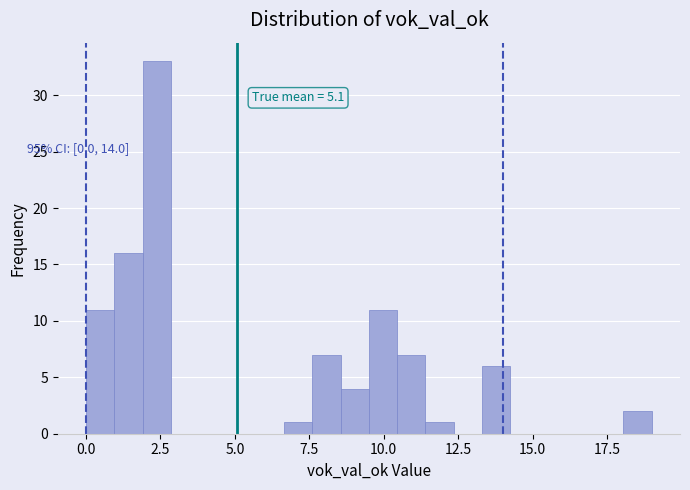

Read against the x-axis, roughly where is the centre of the tallest bar?

2.5